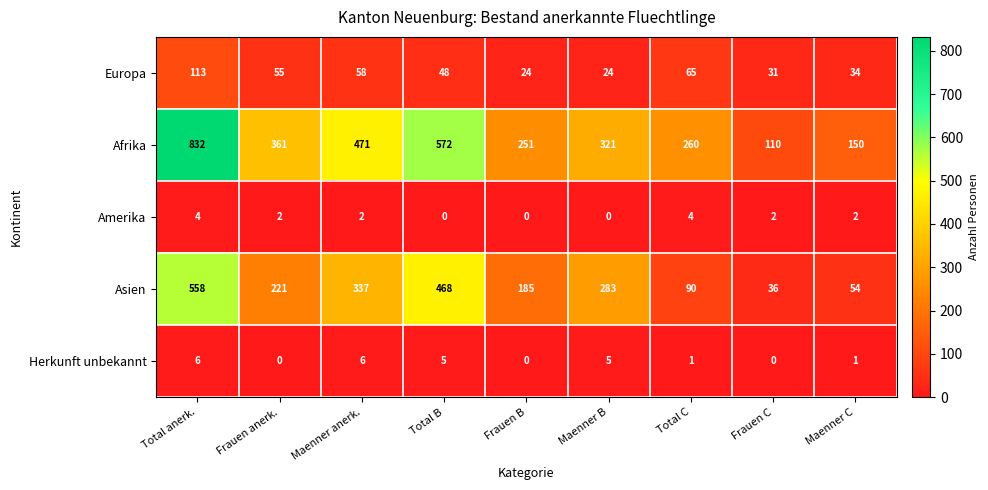

Is the value of Asien at Total anerk. greater than the value of Afrika at Total B?

No